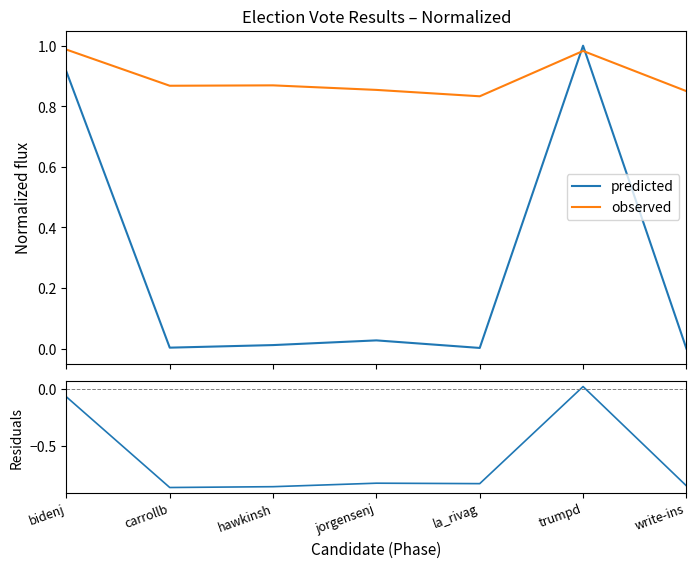

What is the difference between the highest and lowest values at hawkinsh?

1.7